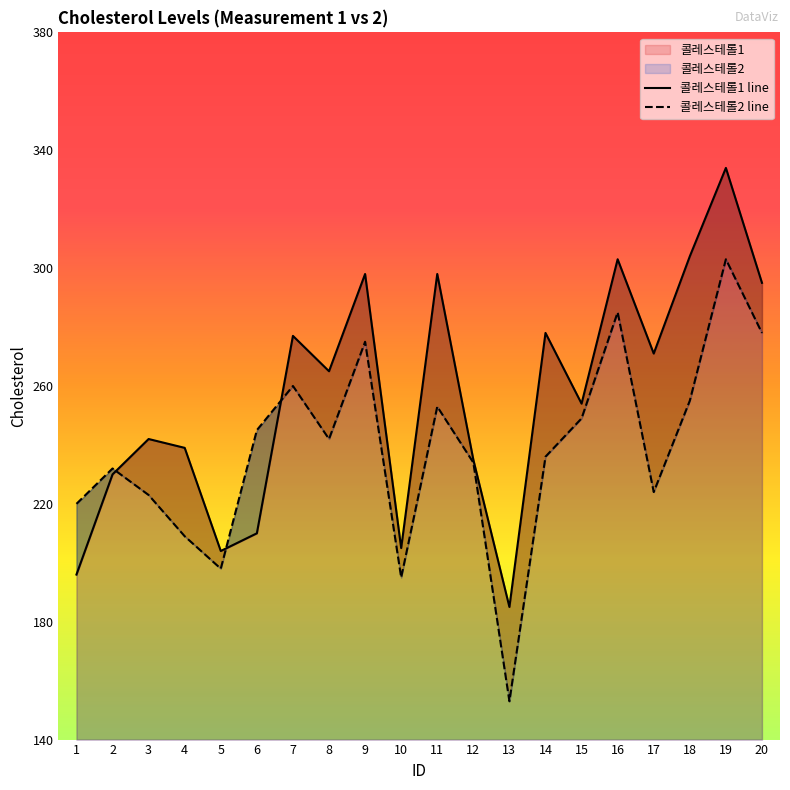

List the series in order of their peak value, lowest first.

콜레스테롤2 line, 콜레스테롤1 line